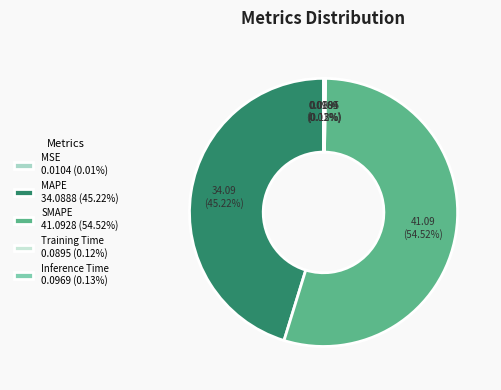

The MAPE slice represents 45% of the pie. True or false?

True